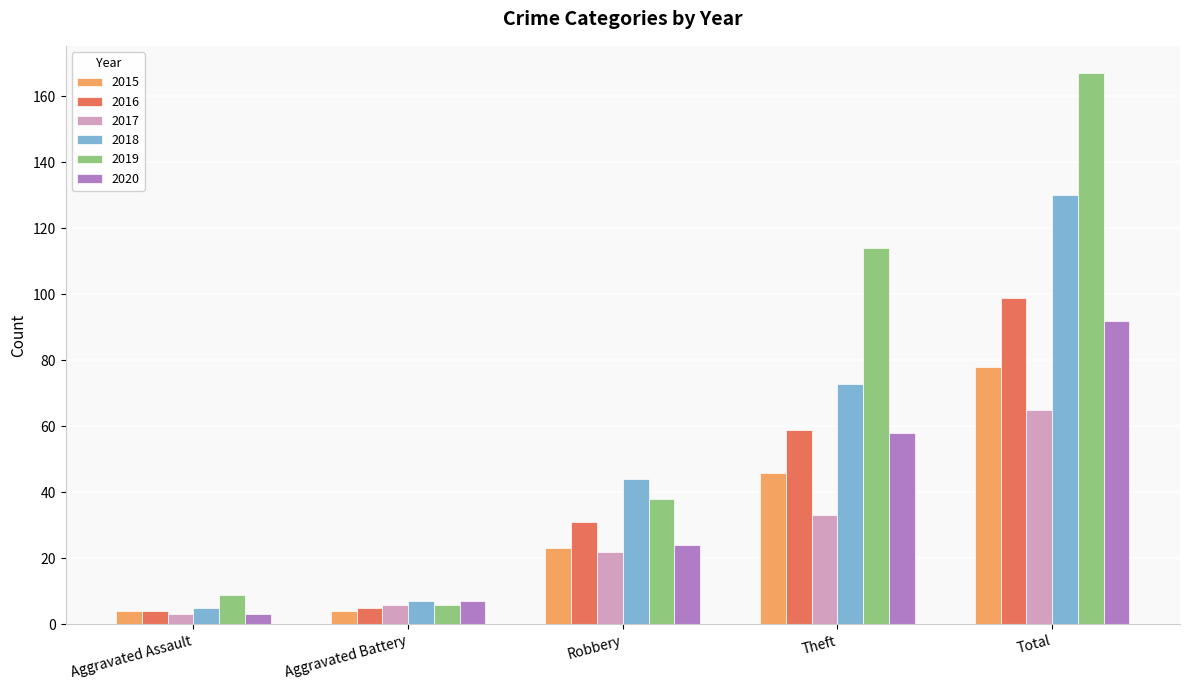

What is the approximate value of 2016 at Aggravated Battery, to the nearest 5?

5